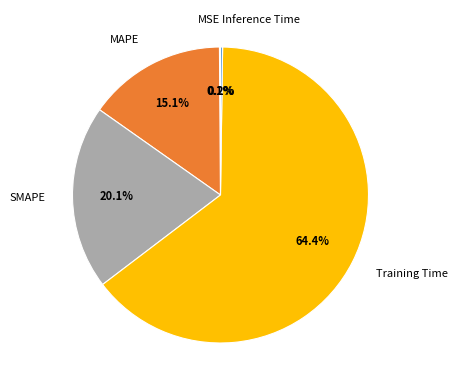

Does SMAPE represent more than half of the total?

No